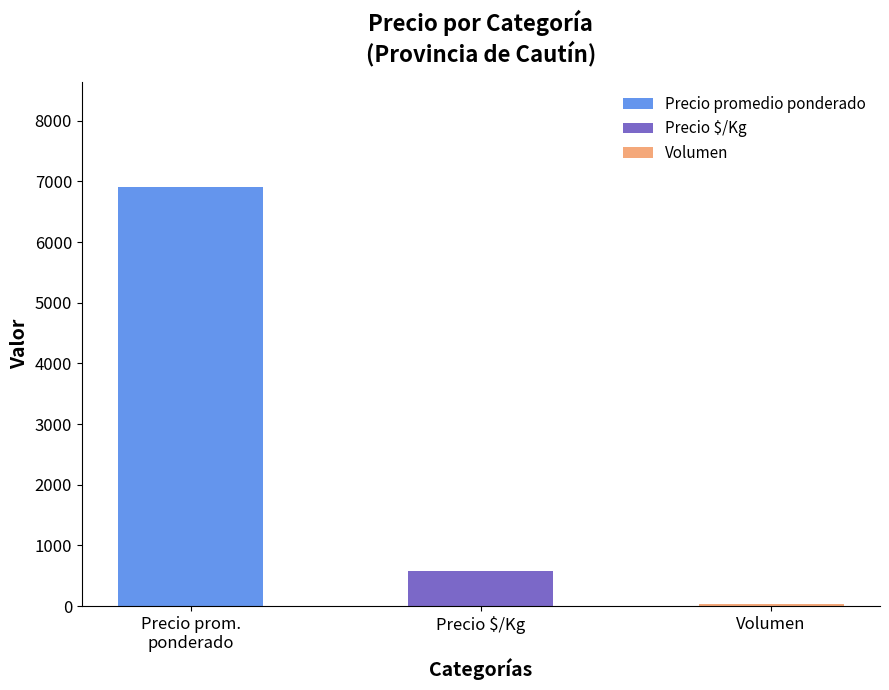

Which series has the largest total across all categories?

Precio promedio ponderado